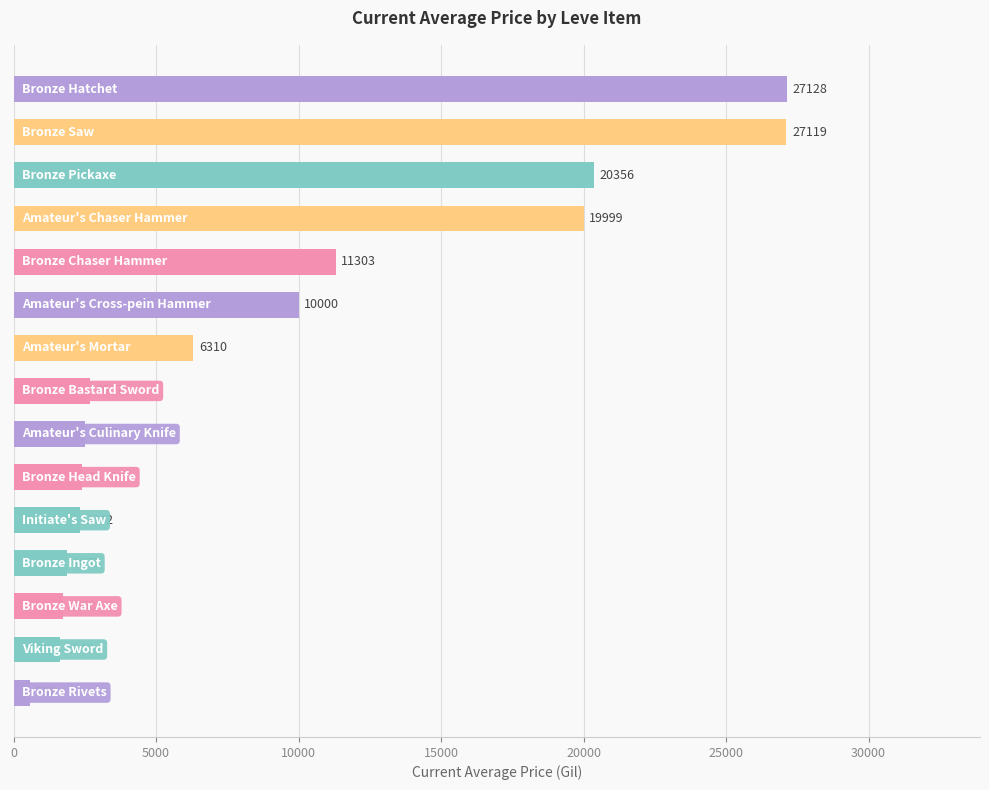

What is the minimum value shown in the chart?

565.7